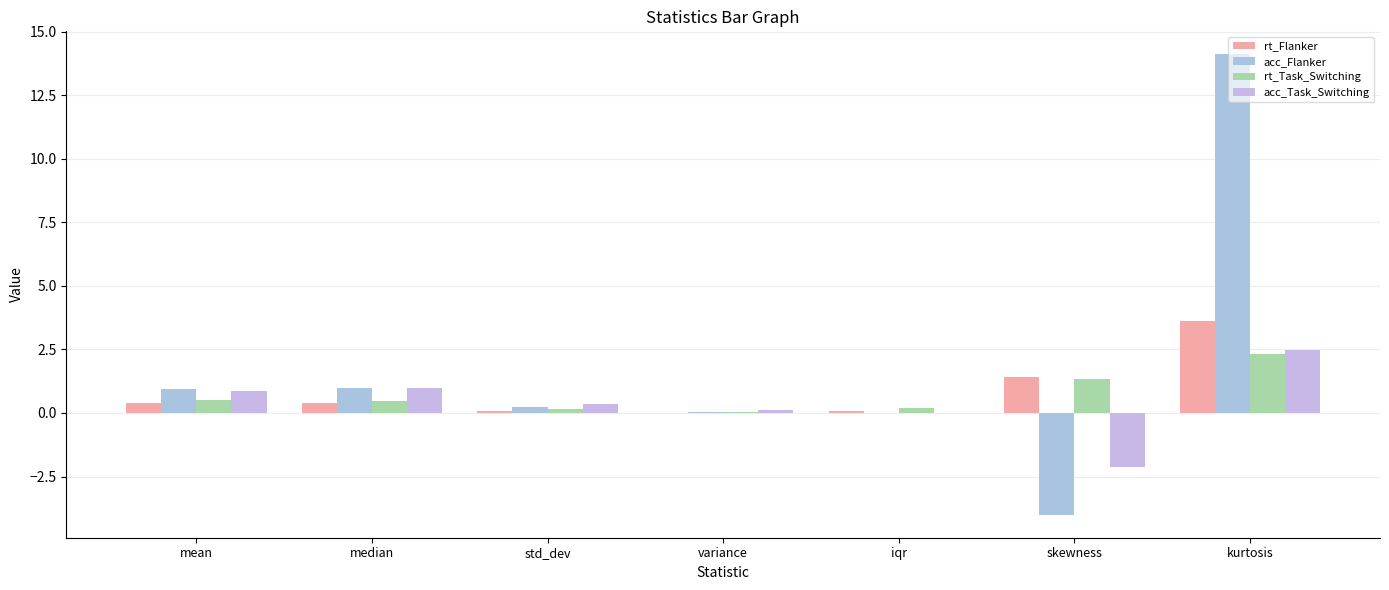

What are all the series names shown in the legend?

rt_Flanker, acc_Flanker, rt_Task_Switching, acc_Task_Switching